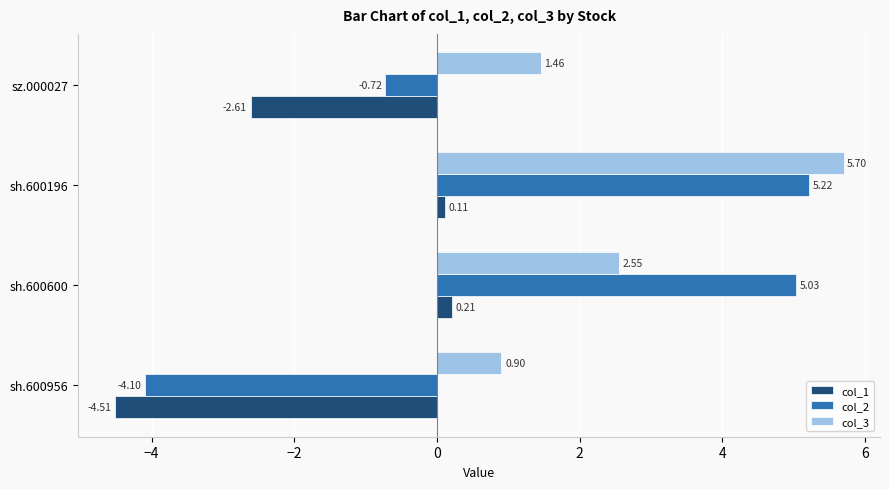

At how many categories does at least one series exceed 4?

2